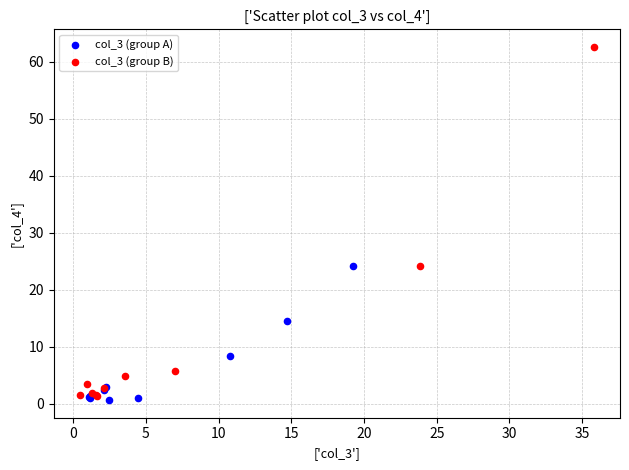

Which series has the largest Y range (max minus min)?

col_3 (group B)